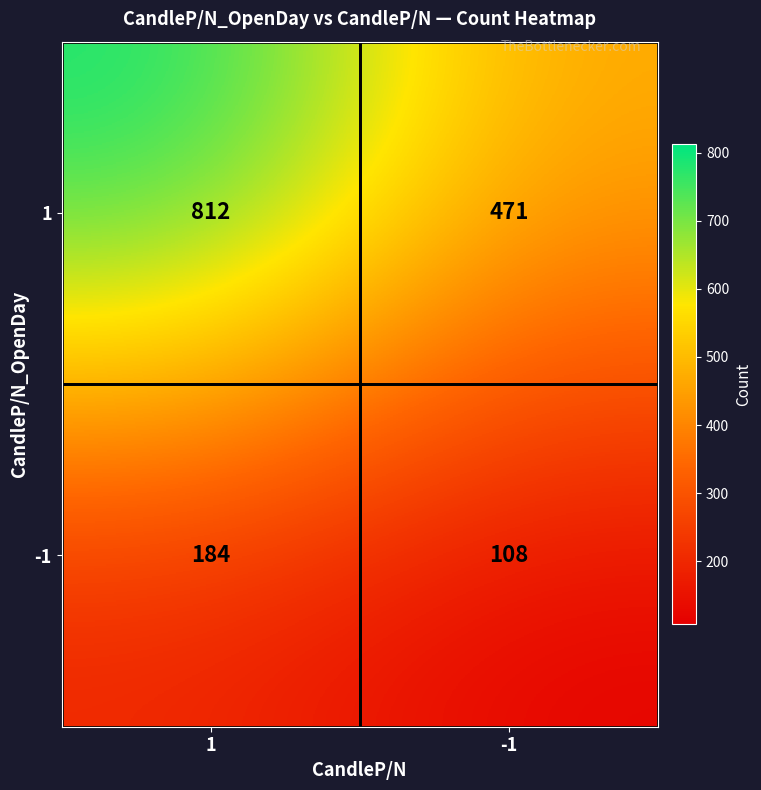

List the series in order of their peak value, highest first.

1, -1